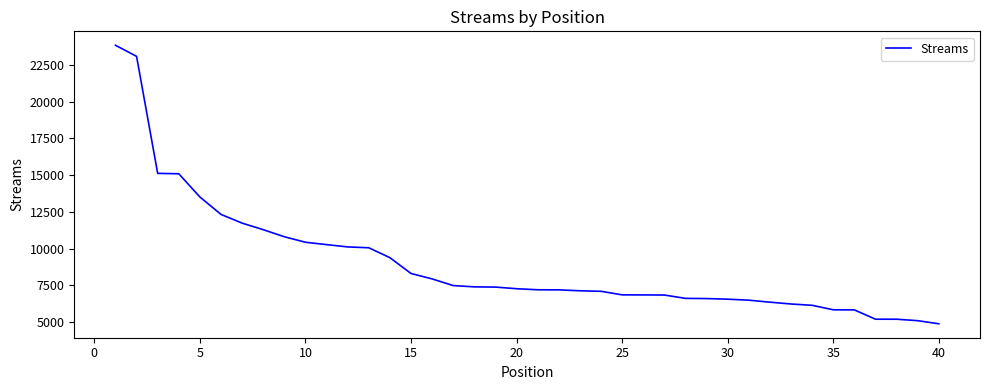

What is the difference between the maximum and minimum values?

18953